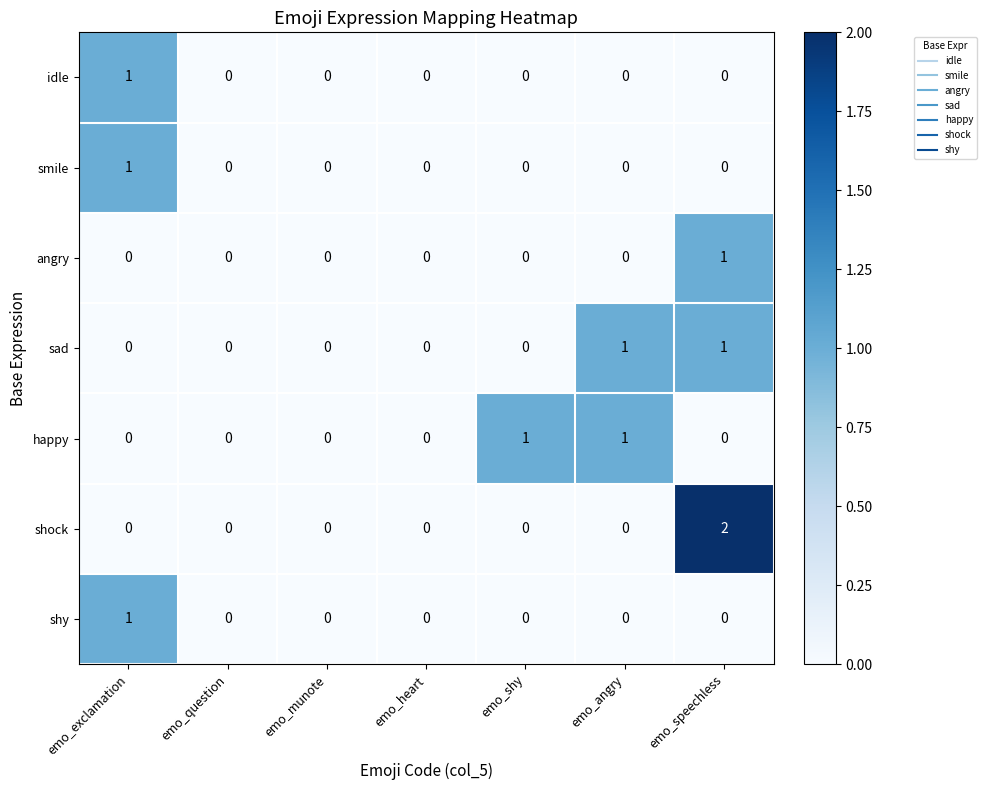

Count the smile values in the range 0 to 1.

7